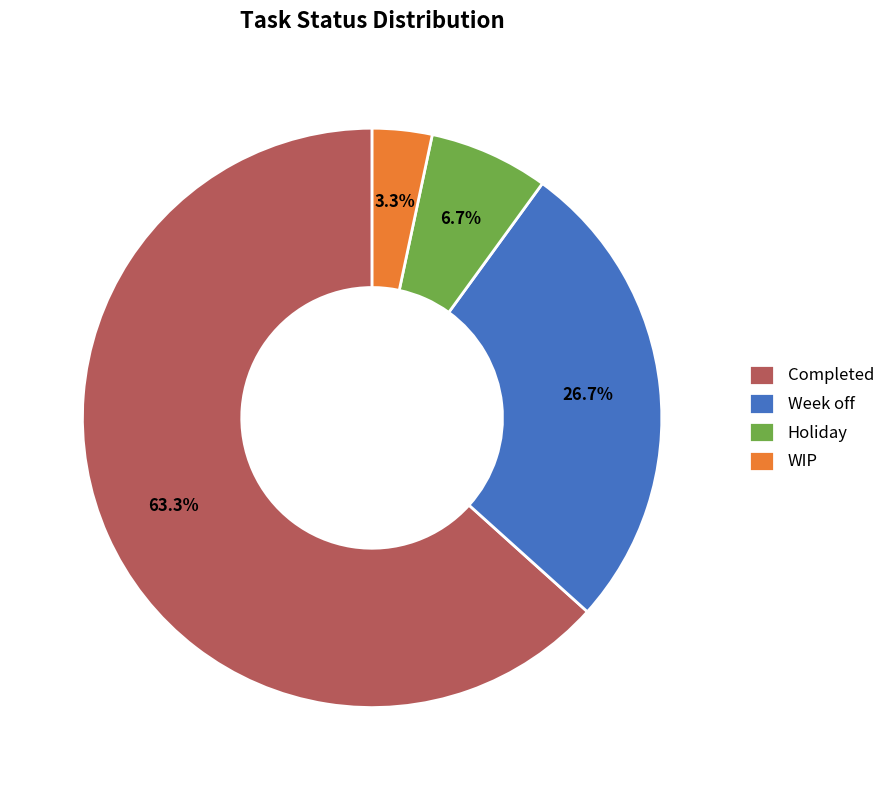

Is it true that Holiday is 1% of the pie?

False